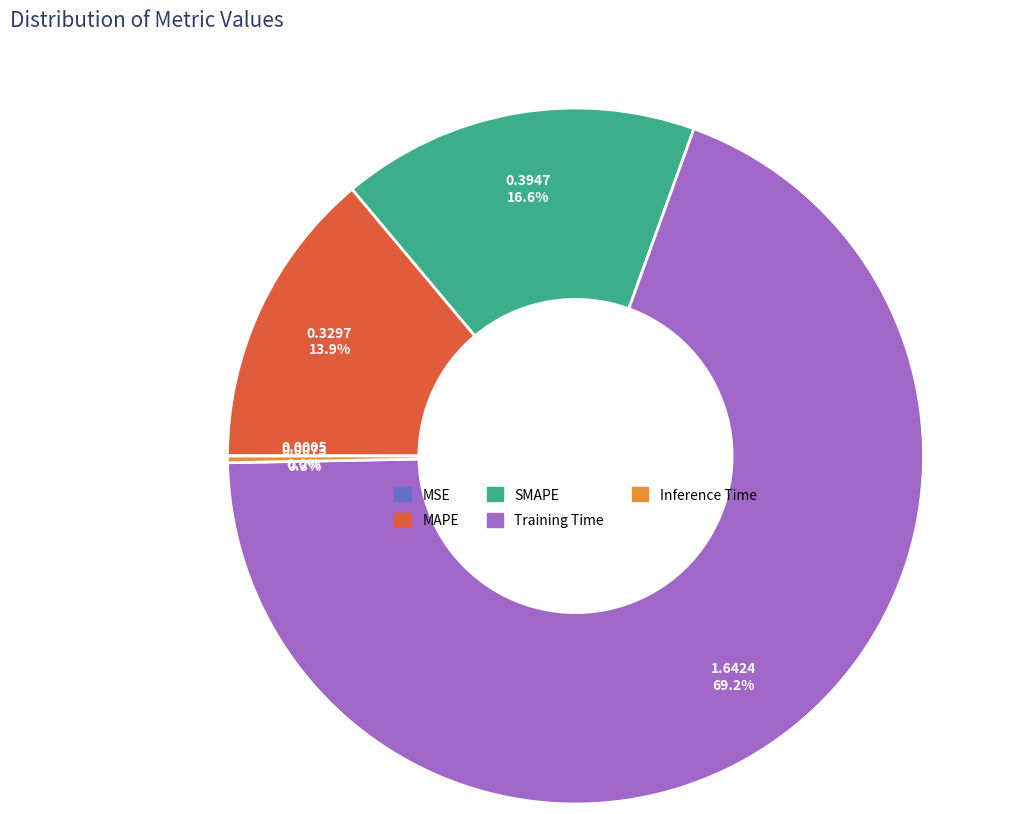

What is the largest slice in the pie chart?

Training Time